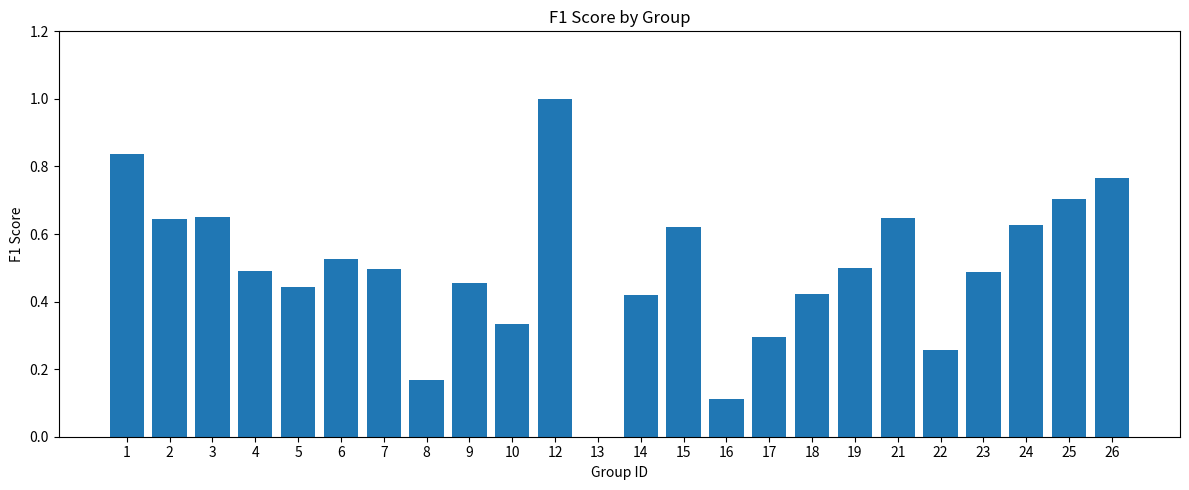

Are the bars horizontal?

No